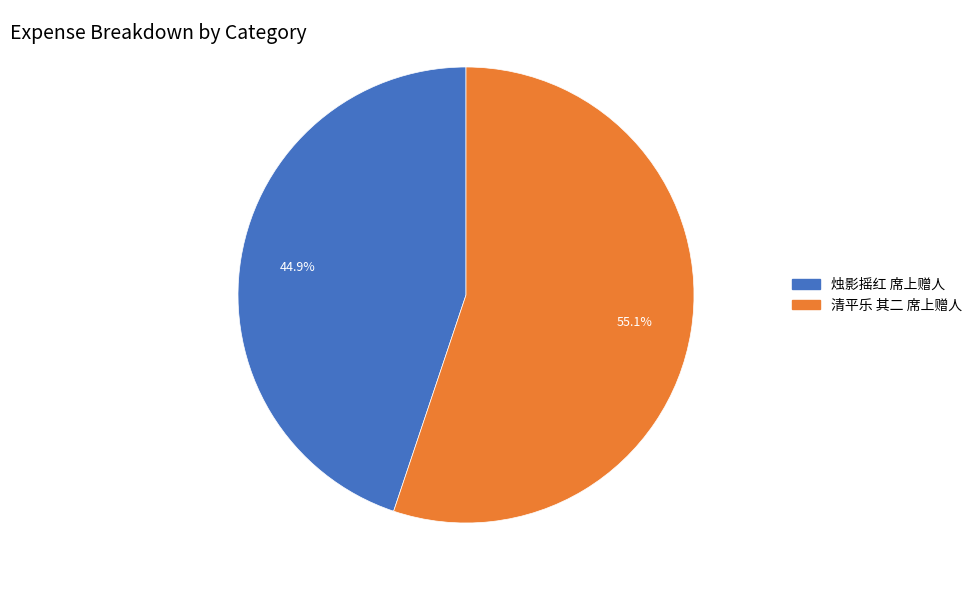

Is it true that 清平乐 其二 席上赠人 is 55% of the pie?

True